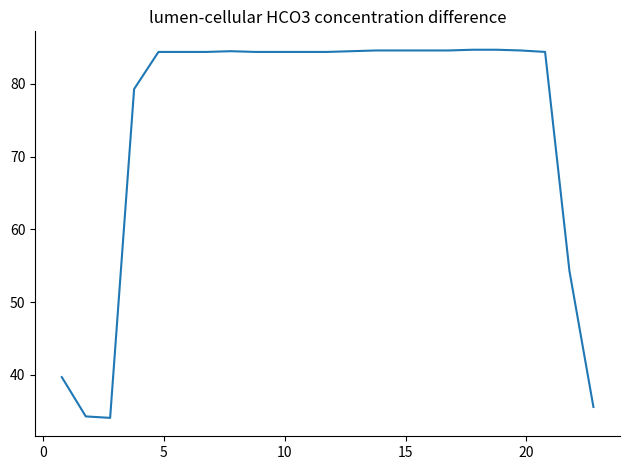

What is the difference between the maximum and minimum values?

50.6